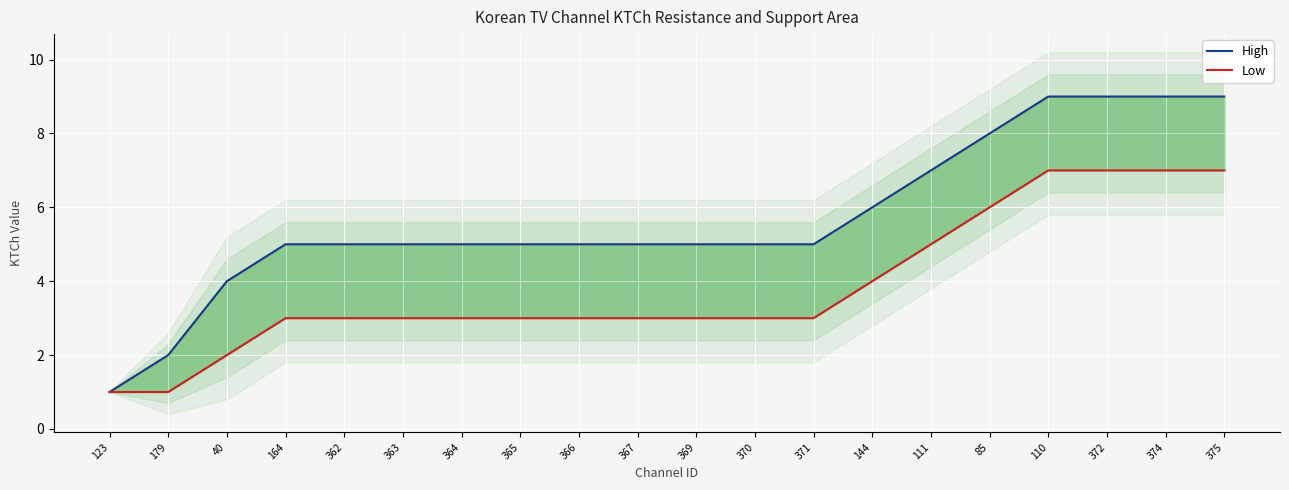

True or false: High and Low intersect in this chart.

False